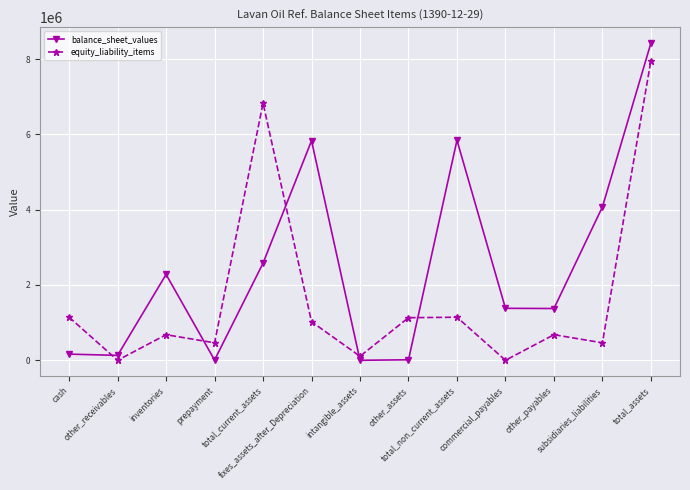

How many intersections are there between equity_liability_items and balance_sheet_values?

5